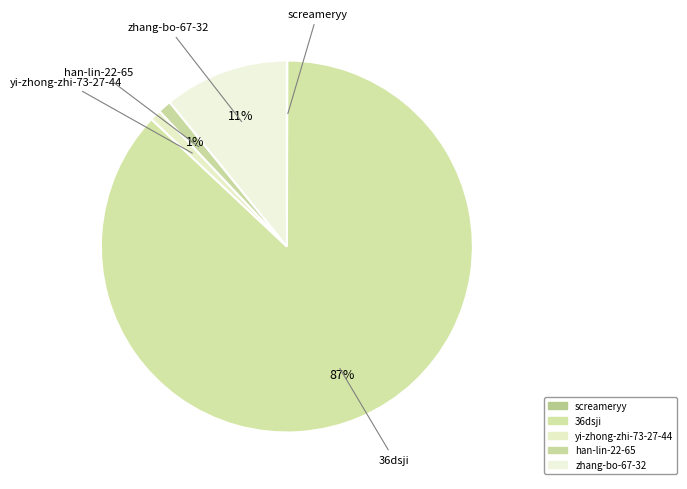

What portion of the pie excludes screameryy?

100.0%